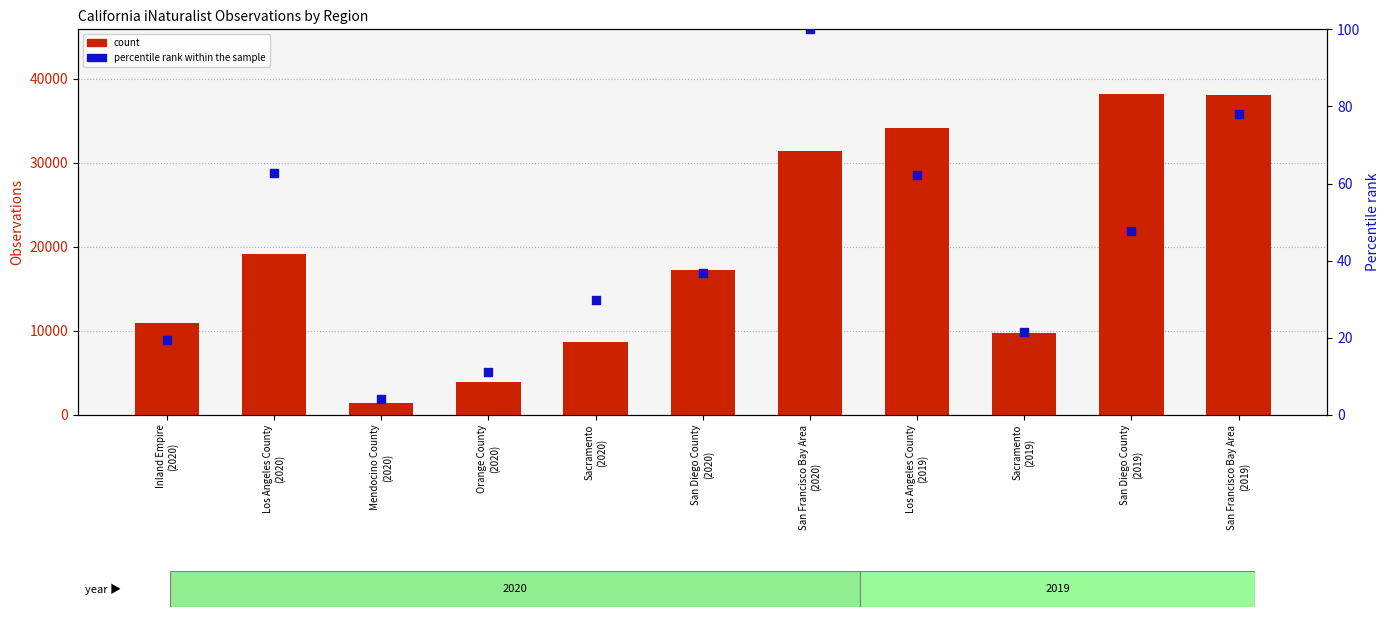

At which category is the sum across all series the highest?

San Diego County
(2019)